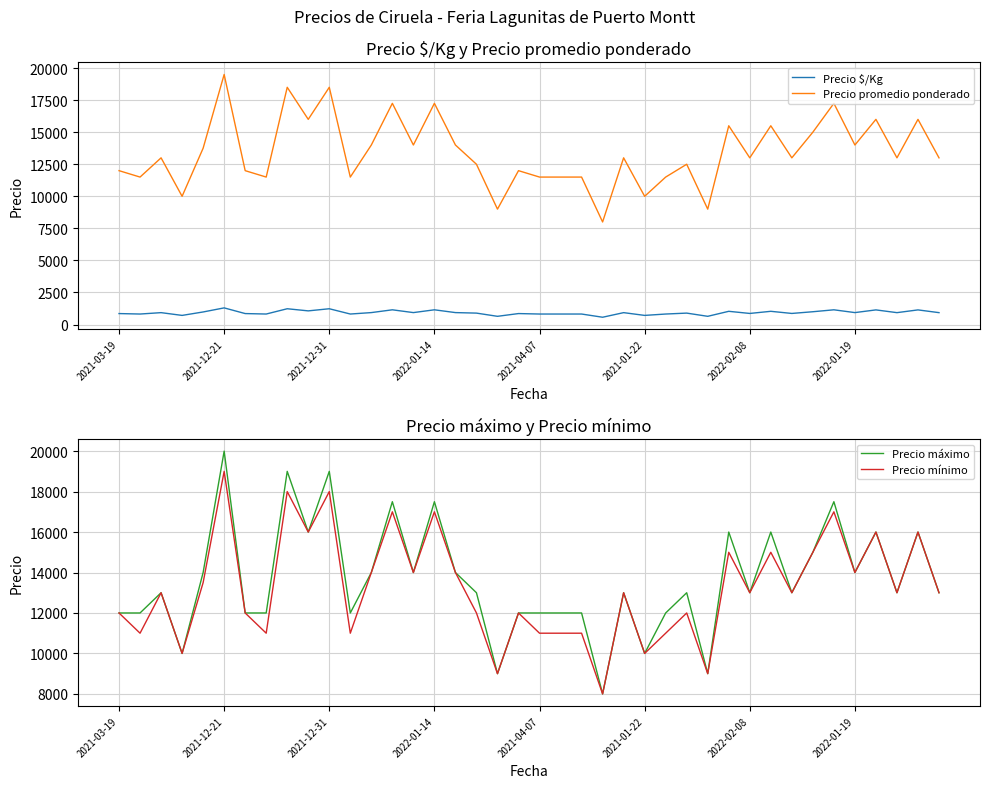

True or false: Precio promedio ponderado and Precio mínimo cross at least once.

False